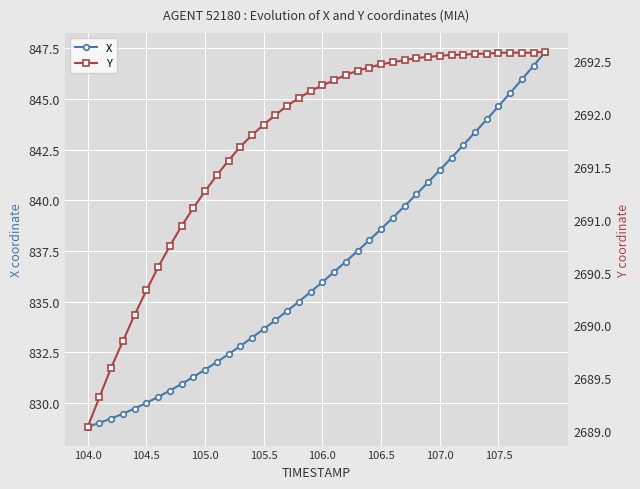

Is it true that X equals 838.6 at 106.5?

True